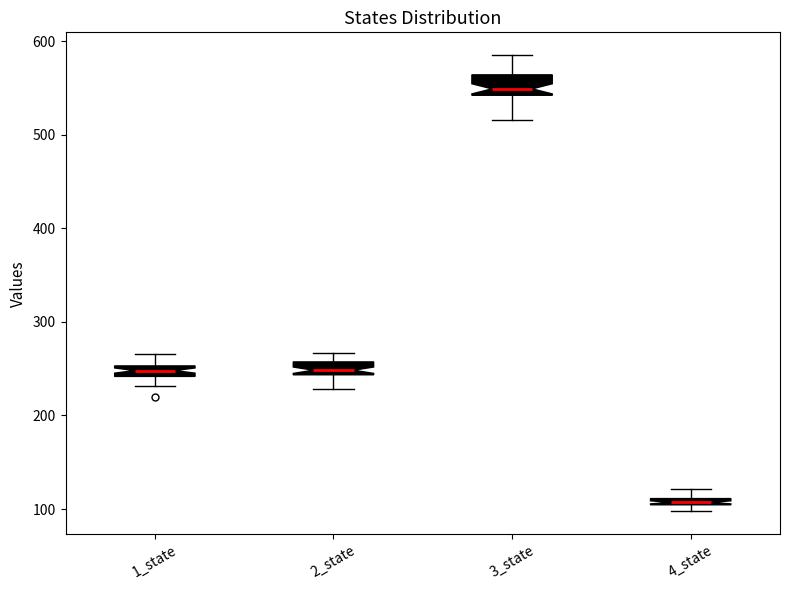

Which box's median line is the lowest?

4_state